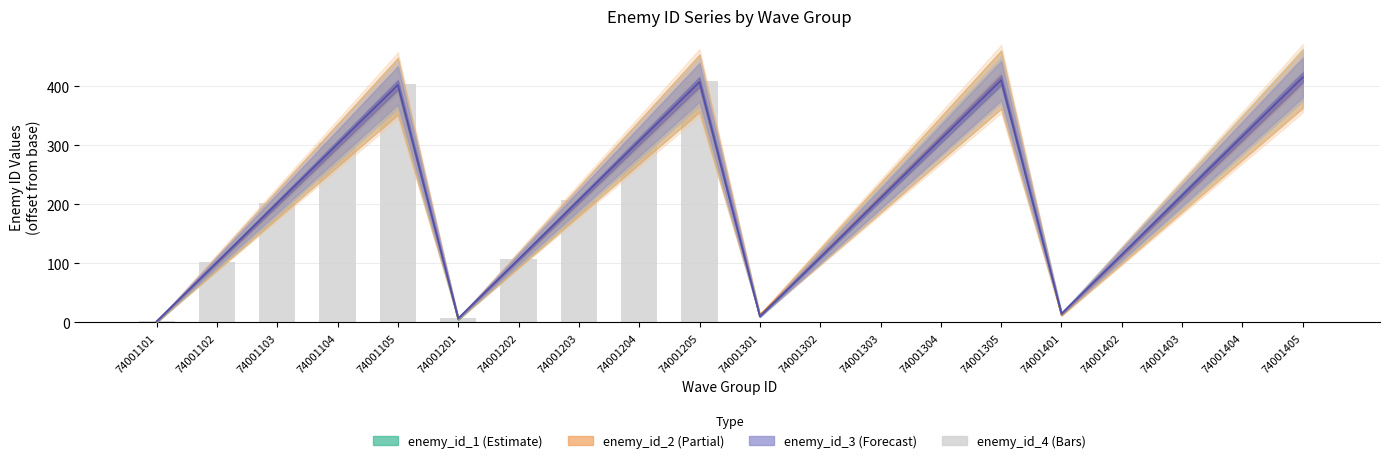

What is the difference between the second highest and minimum values in the enemy_id_1 series?

411